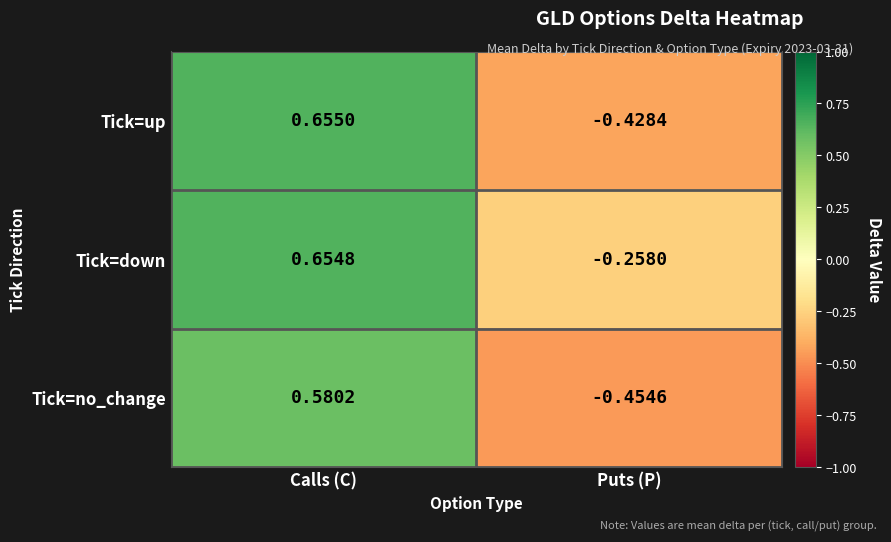

At which label is Tick=down closest to 0?

Puts (P)